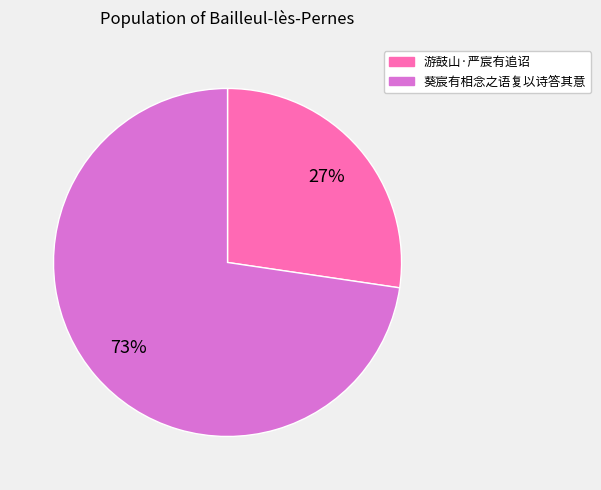

Rank the categories by value from lowest to highest.

游鼓山·严宸有追诏, 葵宸有相念之语复以诗答其意